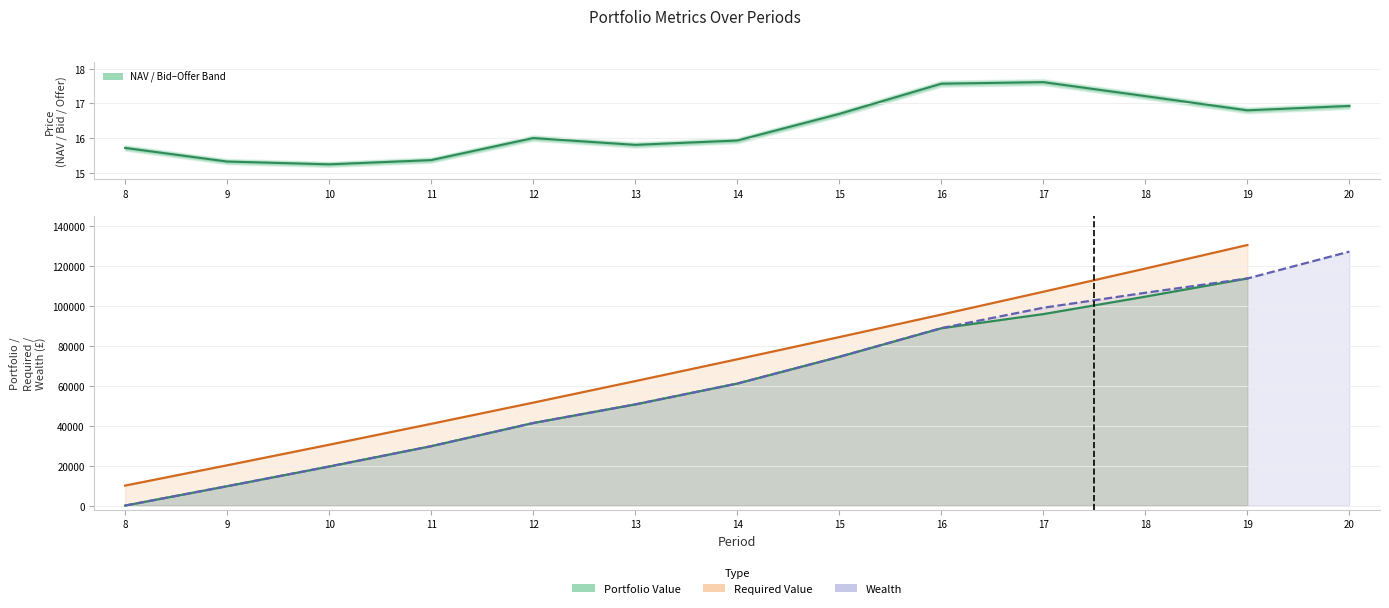

What is the value of the NAV point at the 11th from the left?

17.2